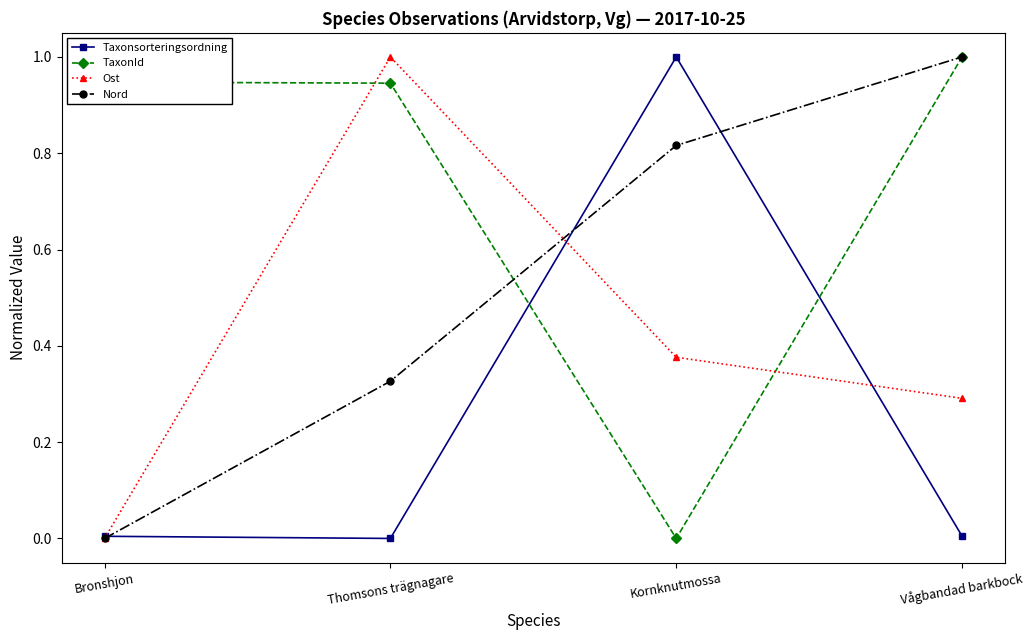

Is this an area chart (filled region under the line)?

No